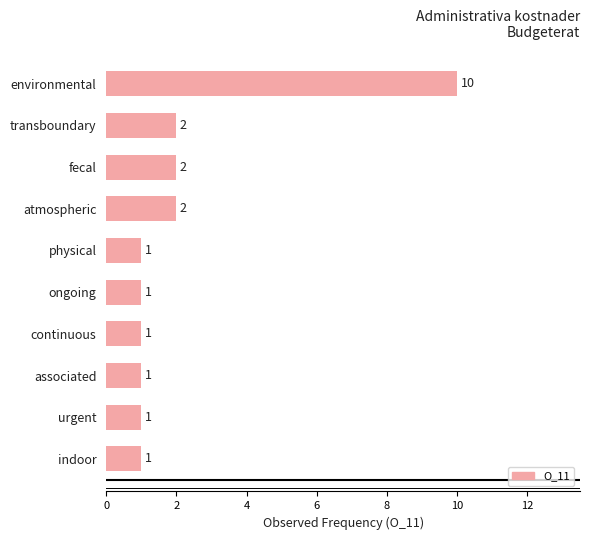

What is the sum of the values at atmospheric and urgent?

3